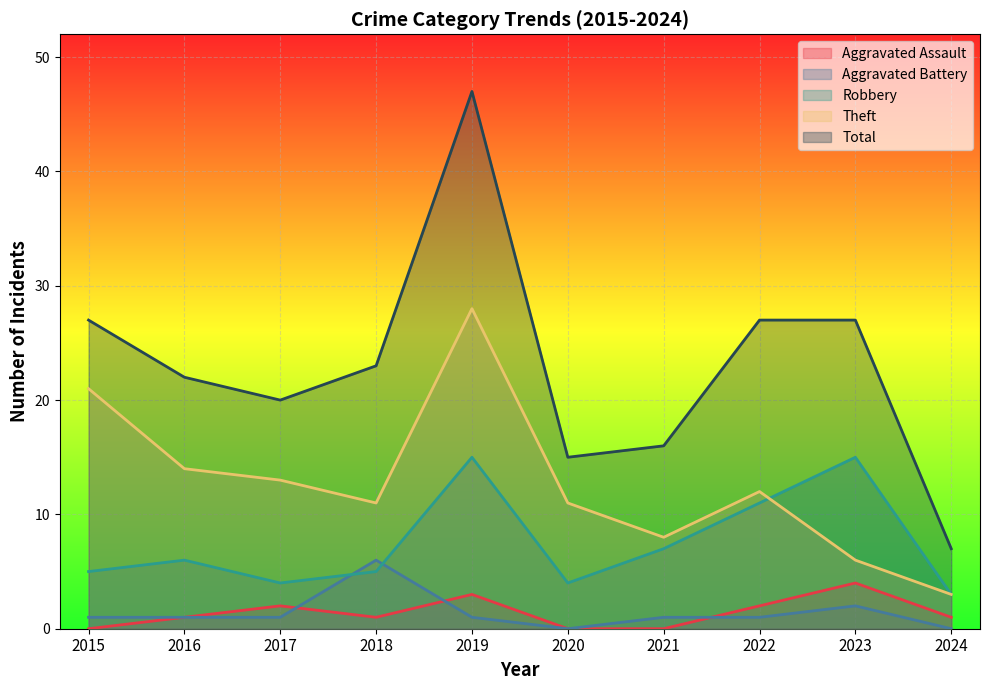

Reading right to left, list all the values displayed in this chart.

Aggravated Assault: 1	4	2	0	0	3	1	2	1	0
Aggravated Battery: 0	2	1	1	0	1	6	1	1	1
Robbery: 3	15	11	7	4	15	5	4	6	5
Theft: 3	6	12	8	11	28	11	13	14	21
Total: 7	27	27	16	15	47	23	20	22	27